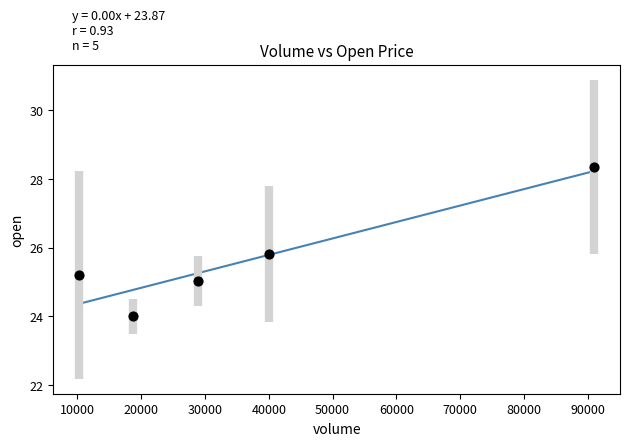

What Y value in the scatter plot is closest to 26?

25.8